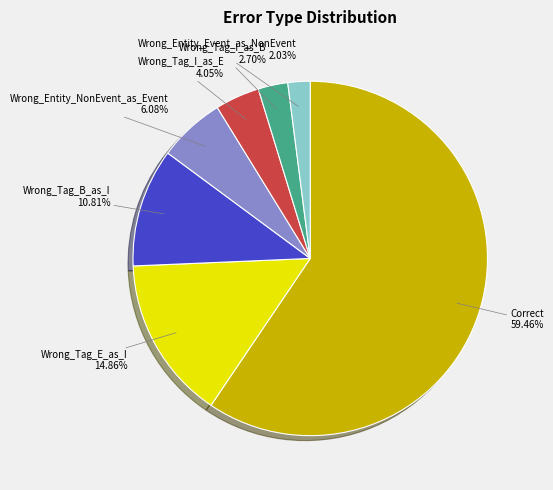

Count the number of slices in the pie.

7